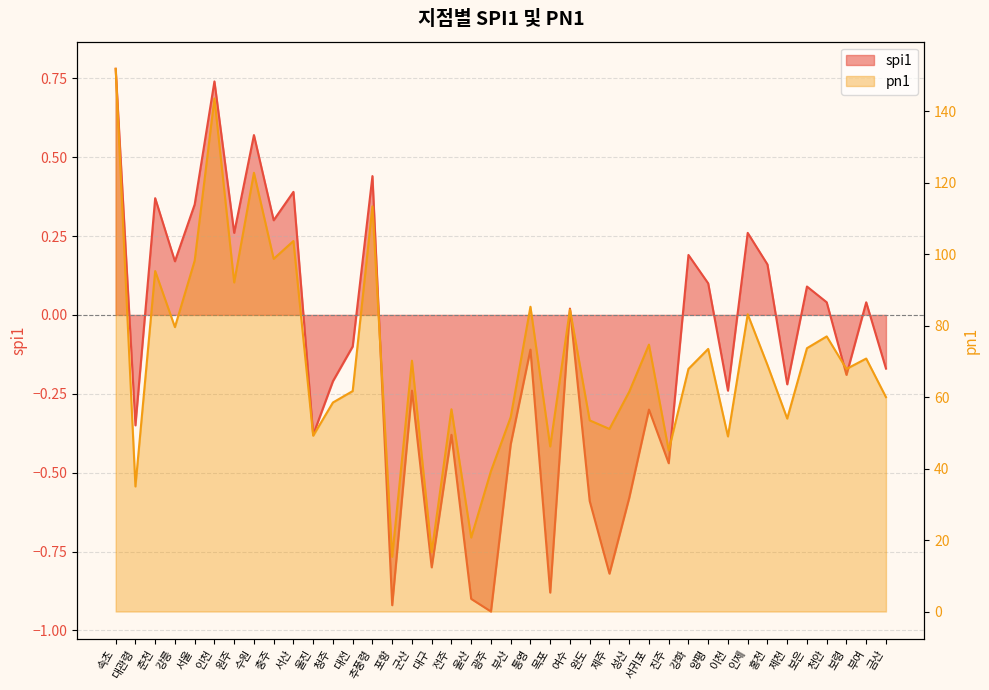

What is the maximum value for spi1?

0.8